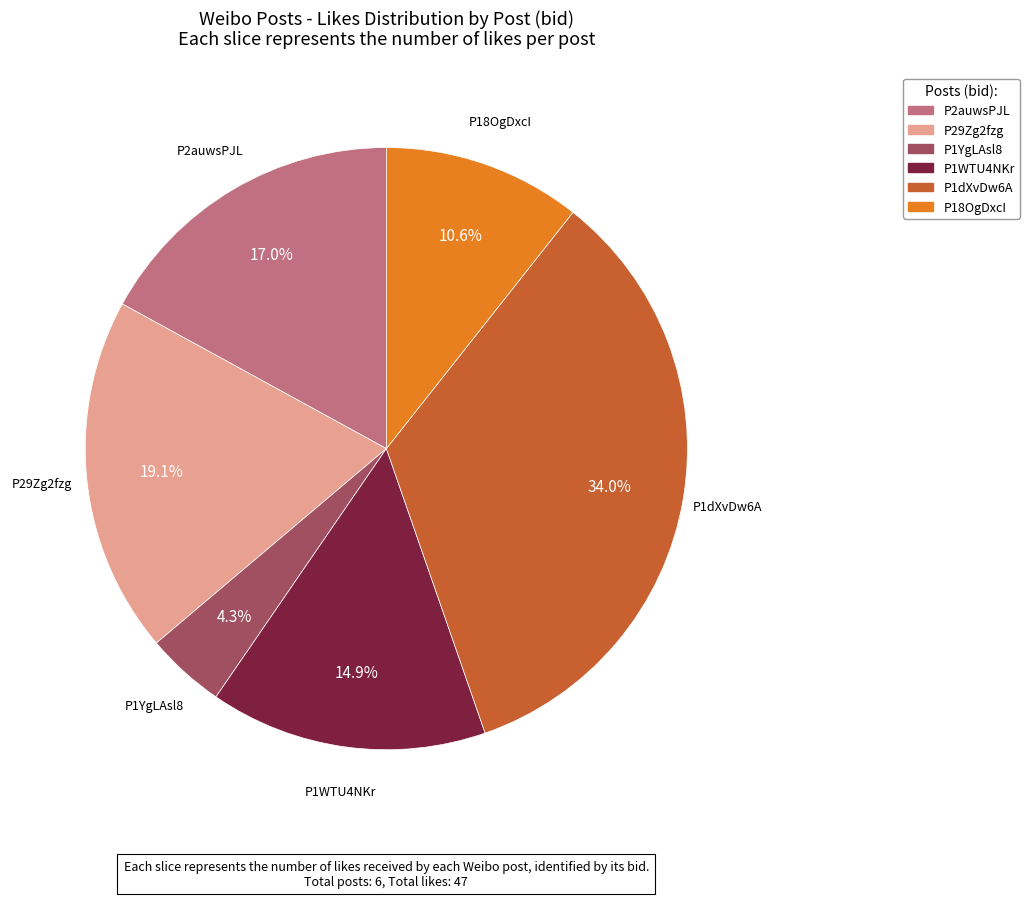

Is there a majority slice in this chart?

No